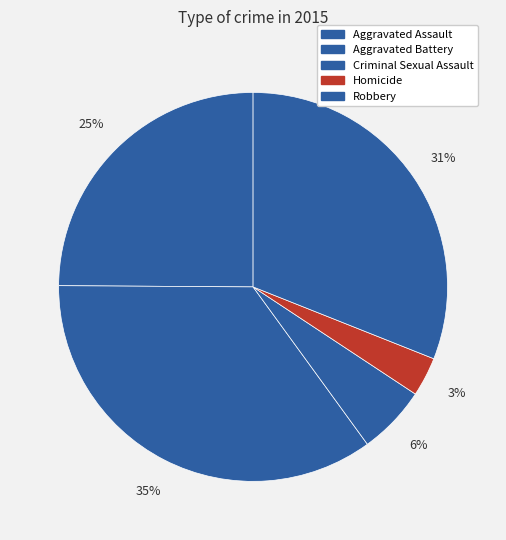

Which slice is the smallest?

Homicide